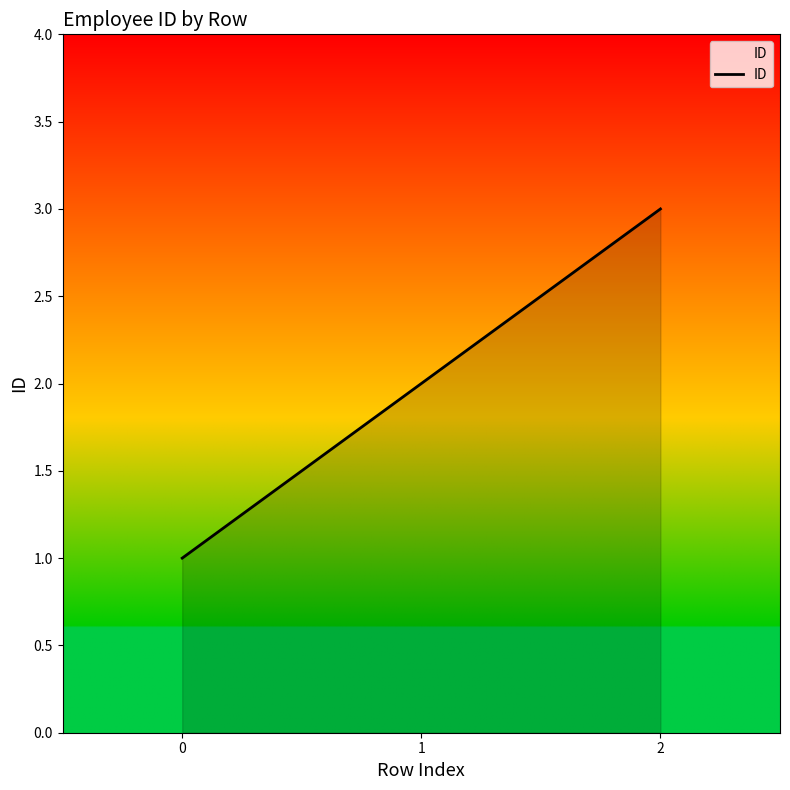

Rank the categories by value from highest to lowest.

2, 1, 0